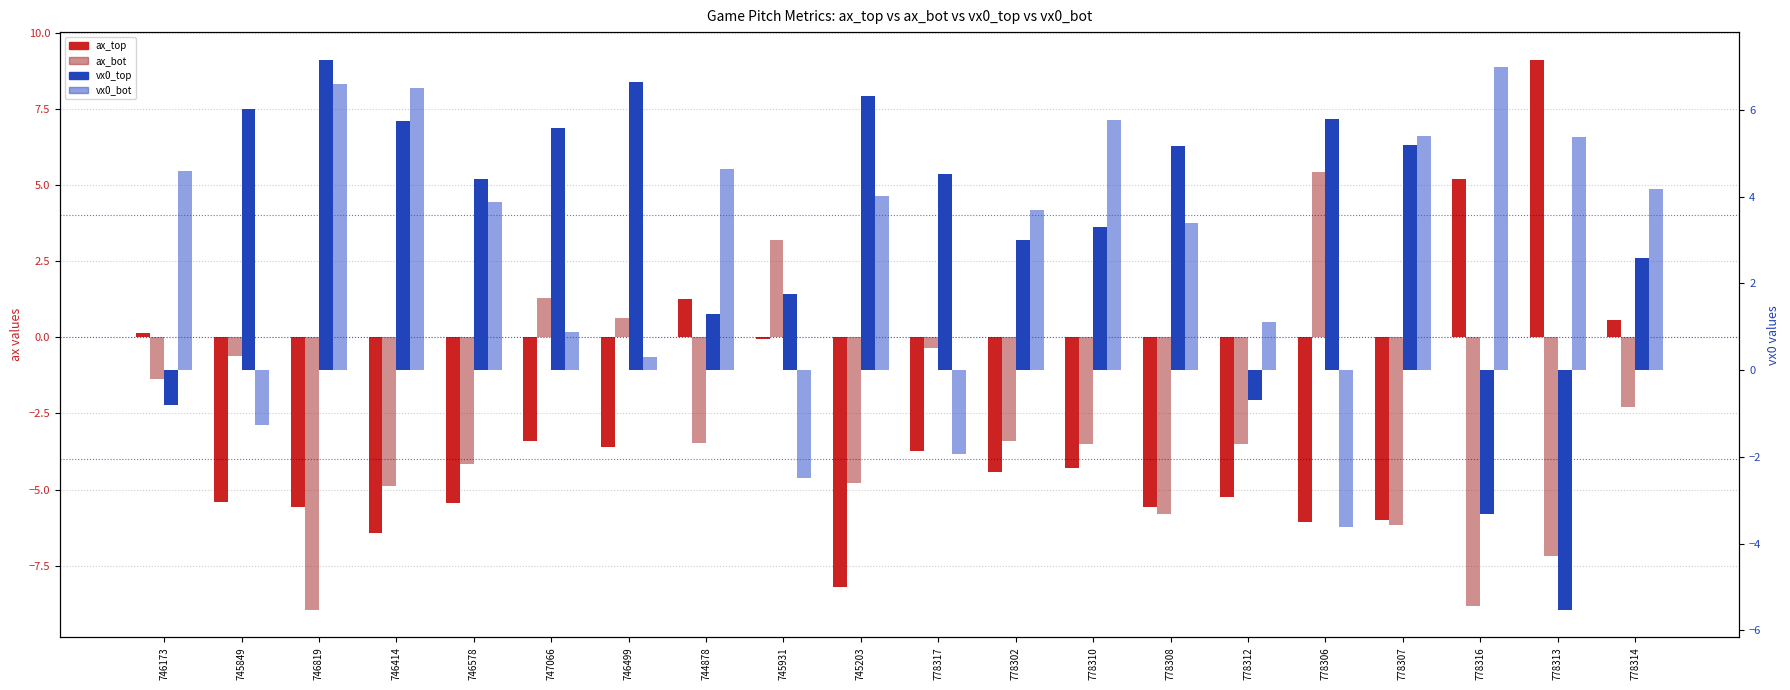

Which series has the largest range (max minus min)?

ax_top